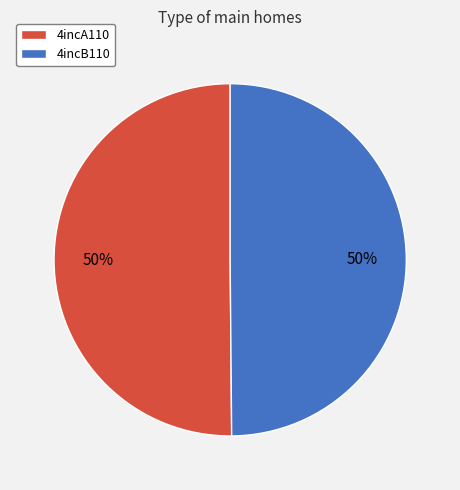

What is the ratio of the value at 4incA110 to the value at 4incB110?

1.0